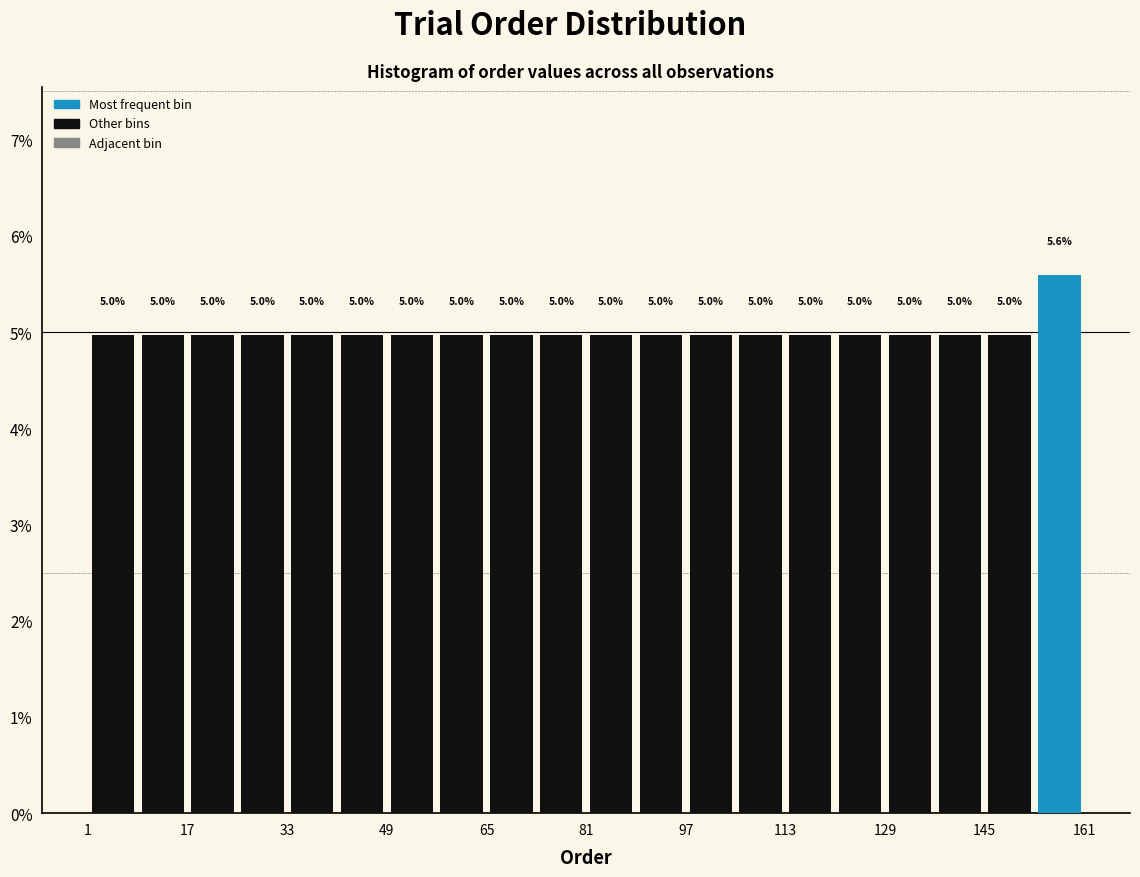

Reading left to right, list every bar in this chart as the range it spans on the x-axis followed by its height. The bar edges are not printed on the chart, so give them approximately, as read against the axis.

1 to 9: 5.0
9 to 17: 5.0
17 to 25: 5.0
25 to 33: 5.0
33 to 41: 5.0
41 to 49: 5.0
49 to 57: 5.0
57 to 65: 5.0
65 to 73: 5.0
73 to 81: 5.0
81 to 89: 5.0
89 to 97: 5.0
97 to 105: 5.0
105 to 113: 5.0
113 to 121: 5.0
121 to 129: 5.0
129 to 137: 5.0
137 to 145: 5.0
145 to 153: 5.0
153 to 161: 5.6